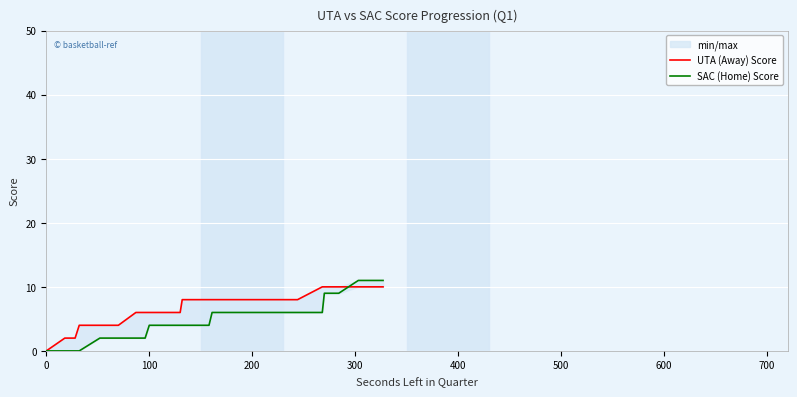

Is the value of UTA (Away) Score at 15 greater than the value of SAC (Home) Score at 13?

Yes